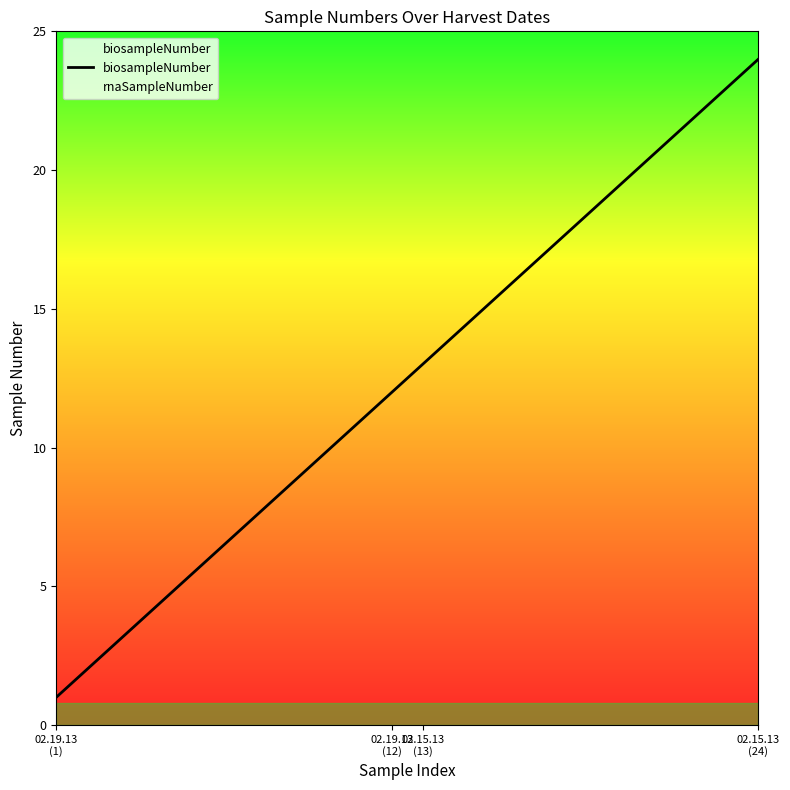

How many lines are shown in the chart?

1